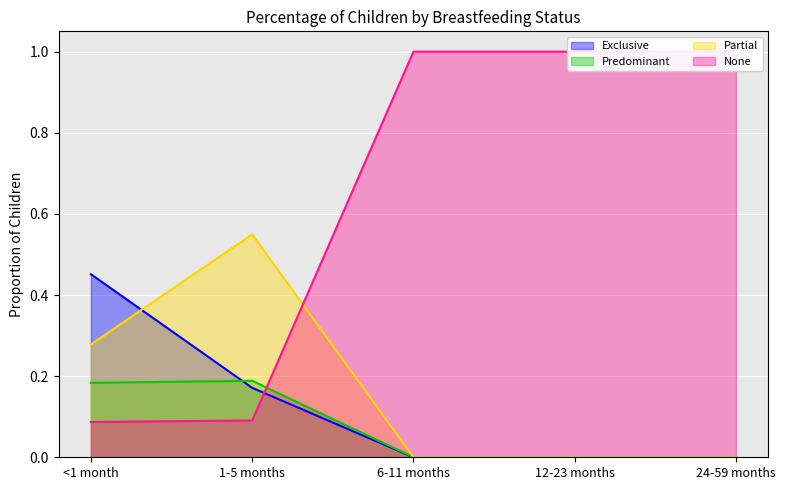

Which label corresponds to the largest value in the chart?

6-11 months